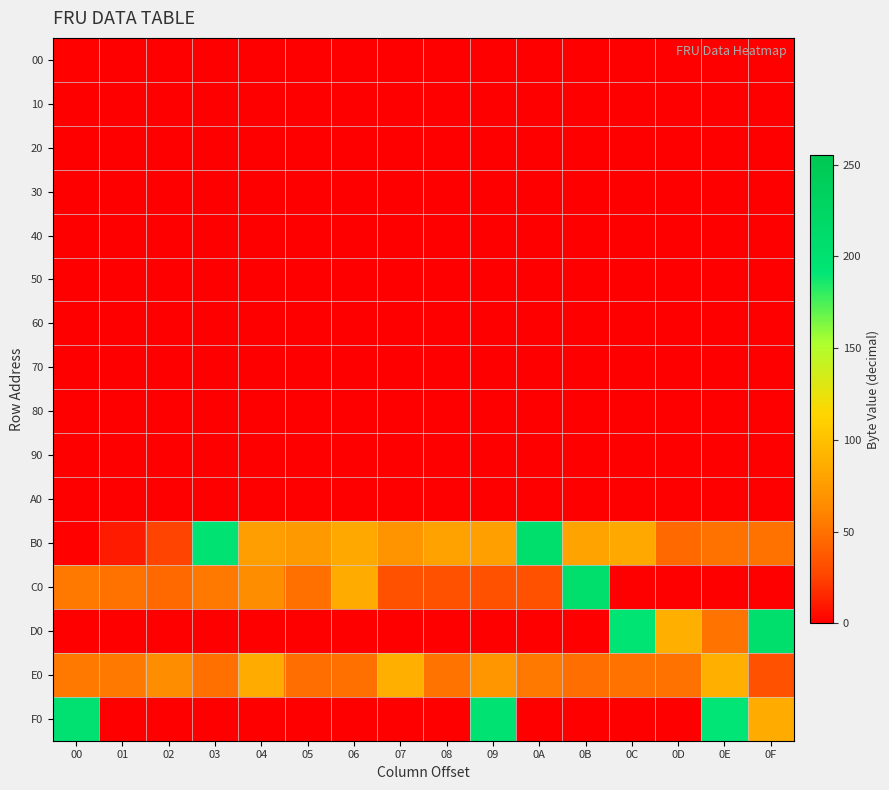

At 0A, list the series in order from smallest to largest.

00, 10, 20, 30, 40, 50, 60, 70, 80, 90, A0, D0, F0, C0, E0, B0